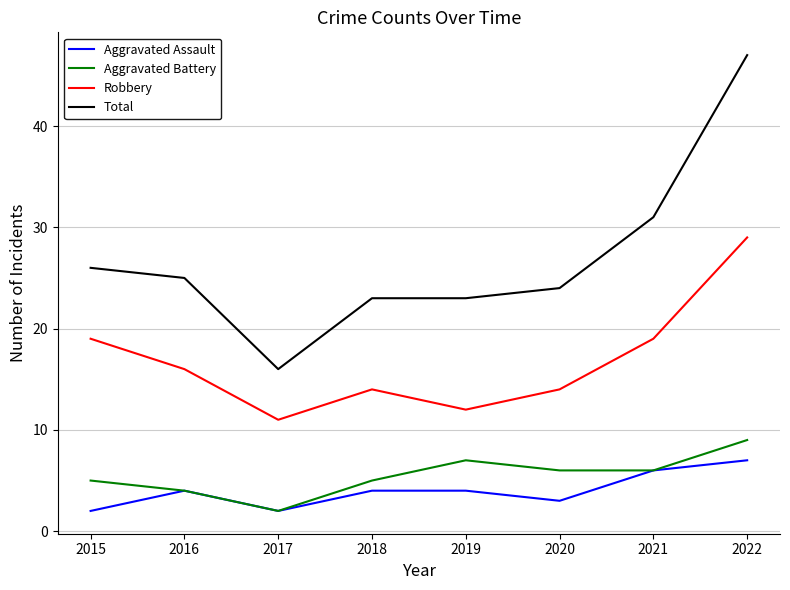

Does the chart display data point markers on the line(s)?

No